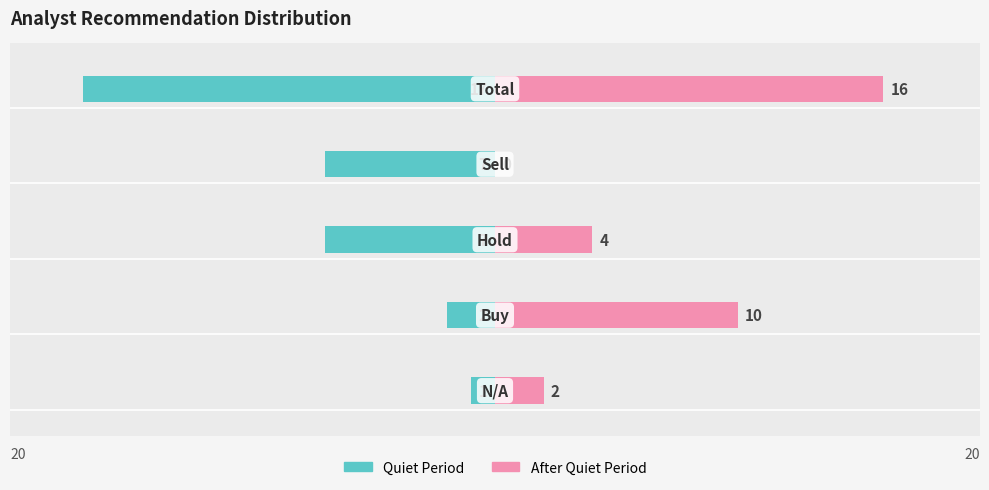

What is the sum of all After Quiet Period values?

32